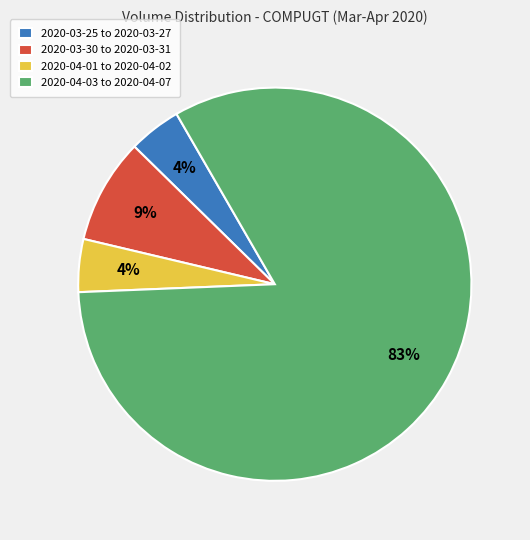

Is there any slice that represents more than half of the pie?

Yes